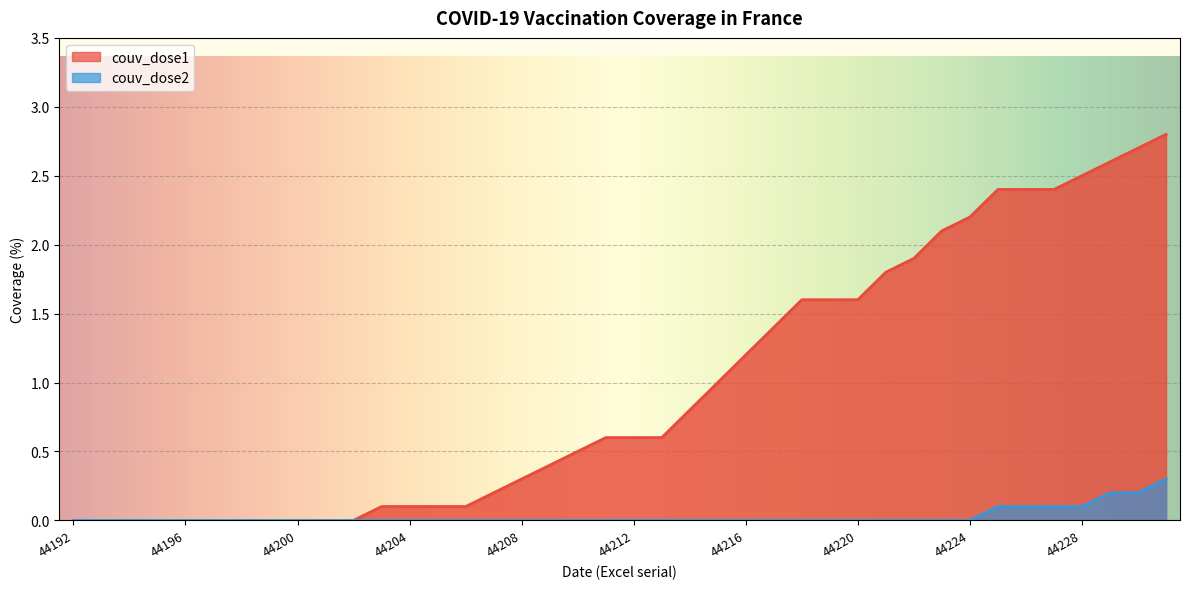

Rank the series by their maximum value, from highest to lowest.

couv_dose1, couv_dose2